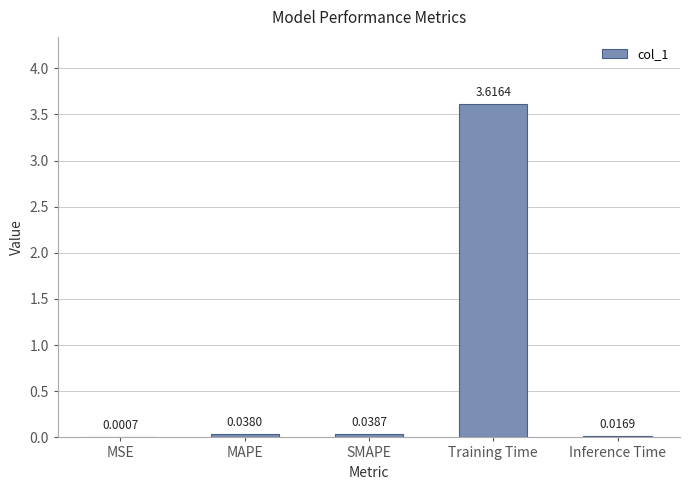

Which has a higher value, MAPE or Inference Time?

MAPE